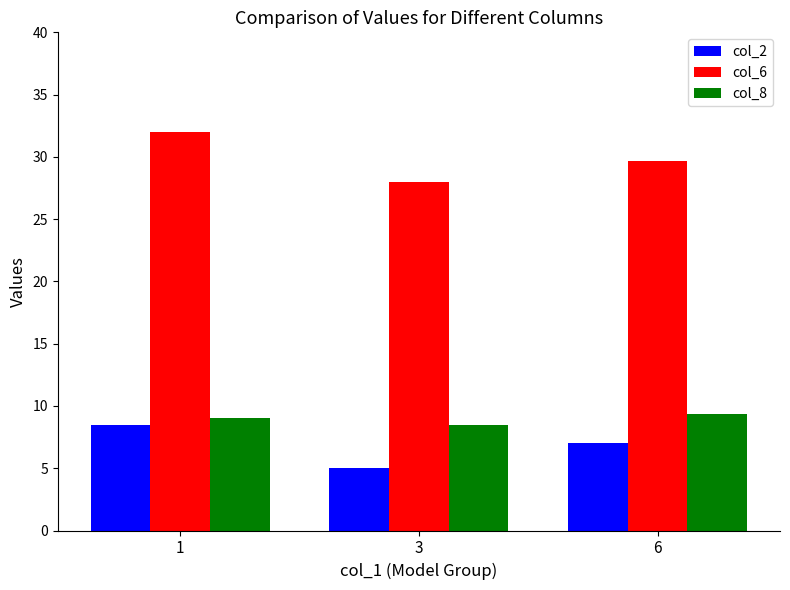

Count the number of data series in this chart.

3